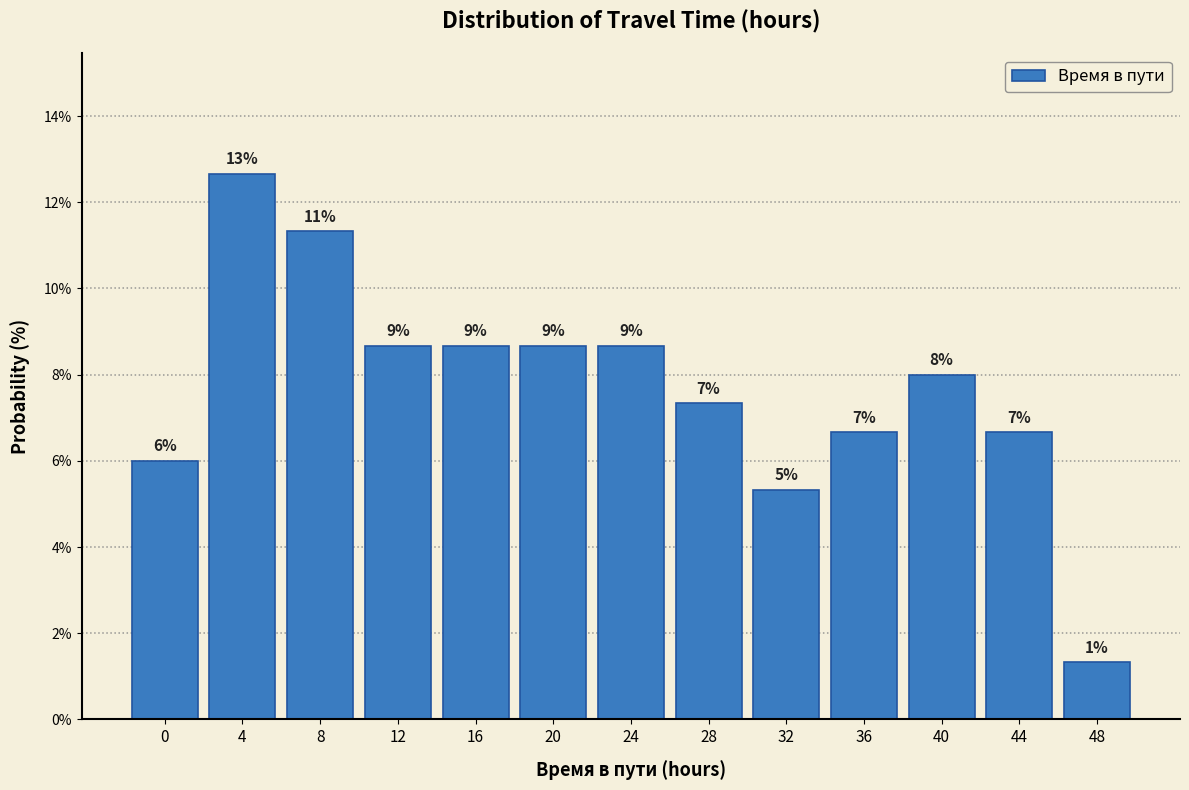

Are the bars horizontal?

No